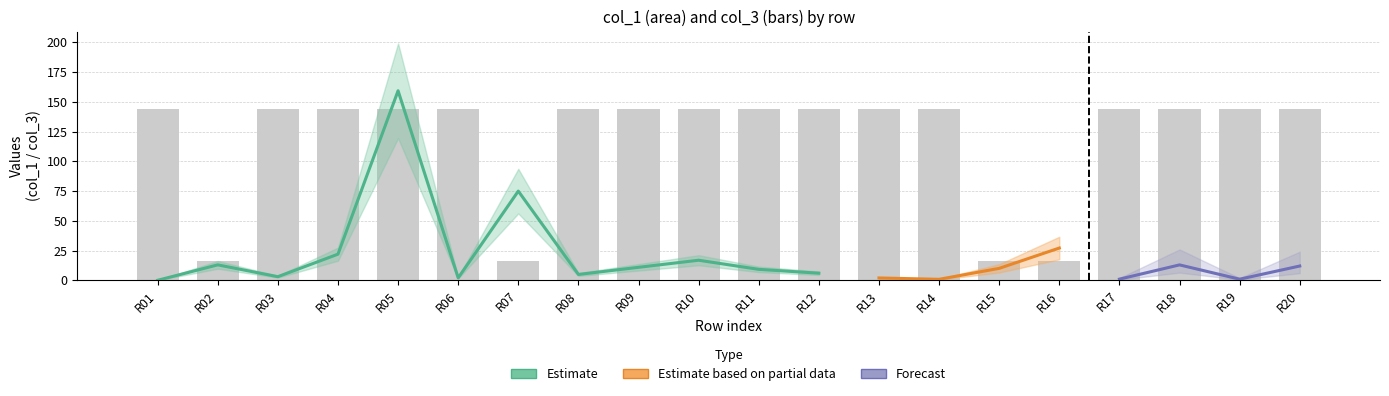

The col_1 series shows 75.0 at 6. True or false?

True